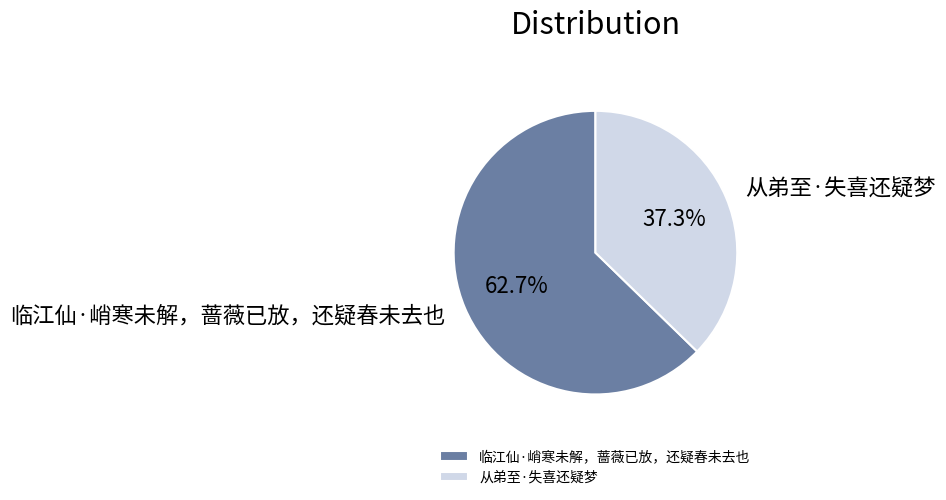

Combined, what portion of the pie is 临江仙·峭寒未解，蔷薇已放，还疑春未去也 and 从弟至·失喜还疑梦?

100.0%